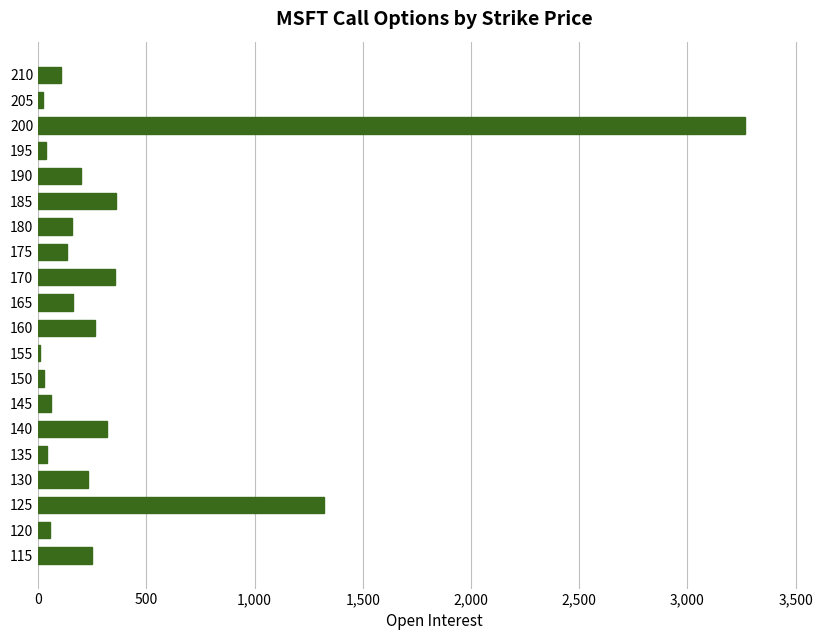

Where is the data nearest to the value 1638?

125